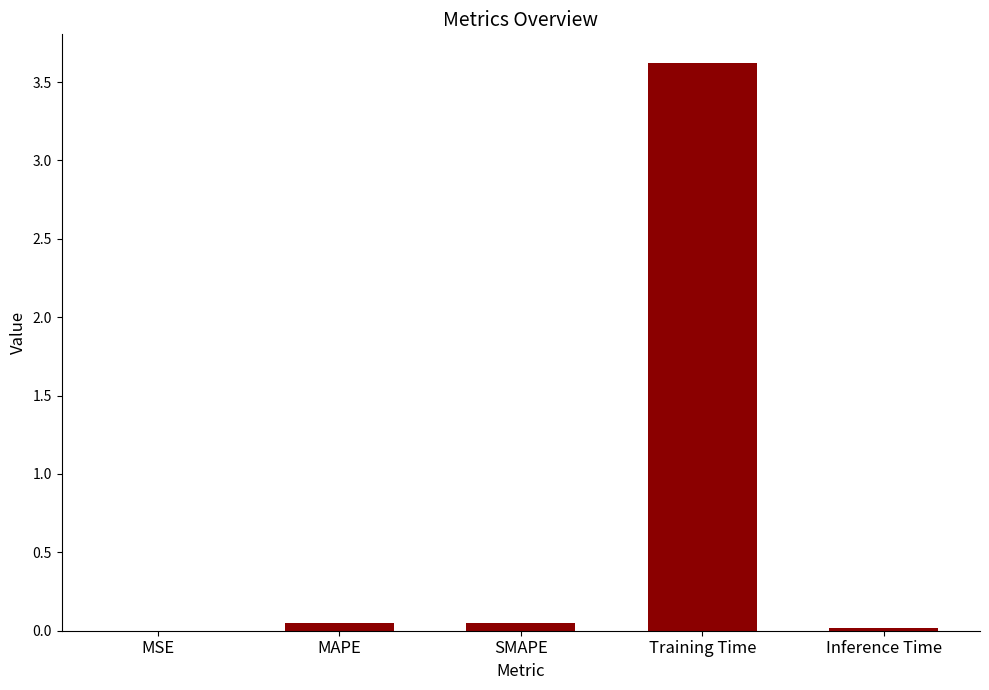

Is it true that the value at Training Time is 5.3?

False